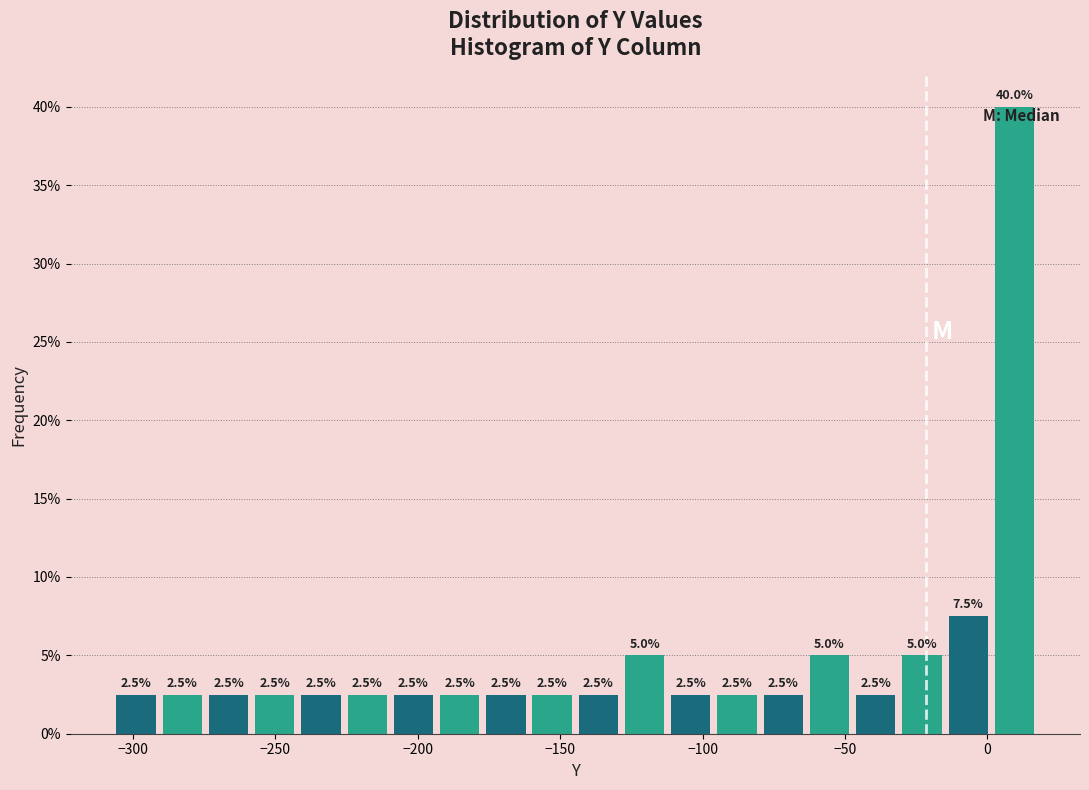

Read against the x-axis, roughly where is the centre of the tallest bar?

10